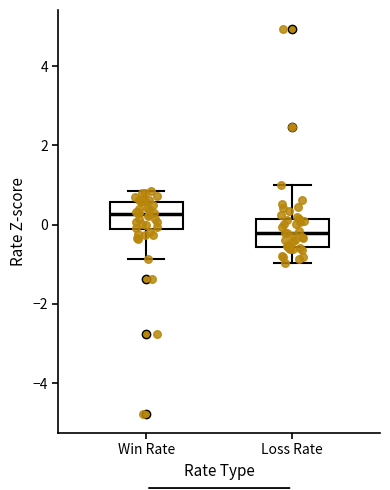

Where does the lower whisker of the box for Loss Rate end on the y-axis? The values are not printed on the chart, so give them approximately, as read against the axis.

-1.0